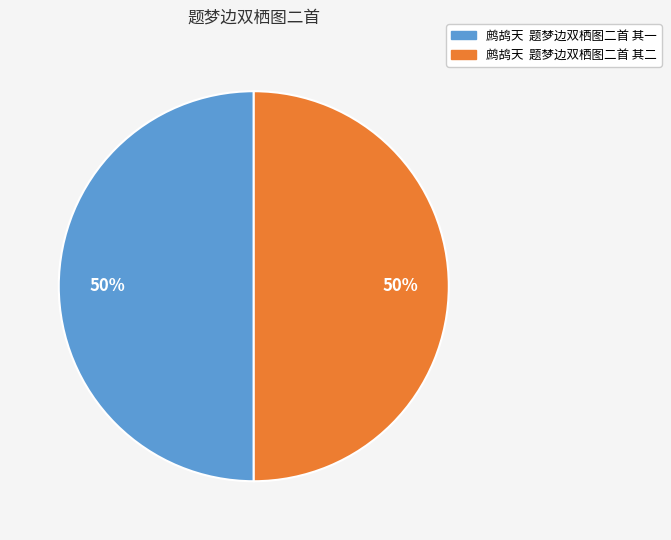

True or false: 鹧鸪天 题梦边双栖图二首 其一 accounts for 59% of the total.

False